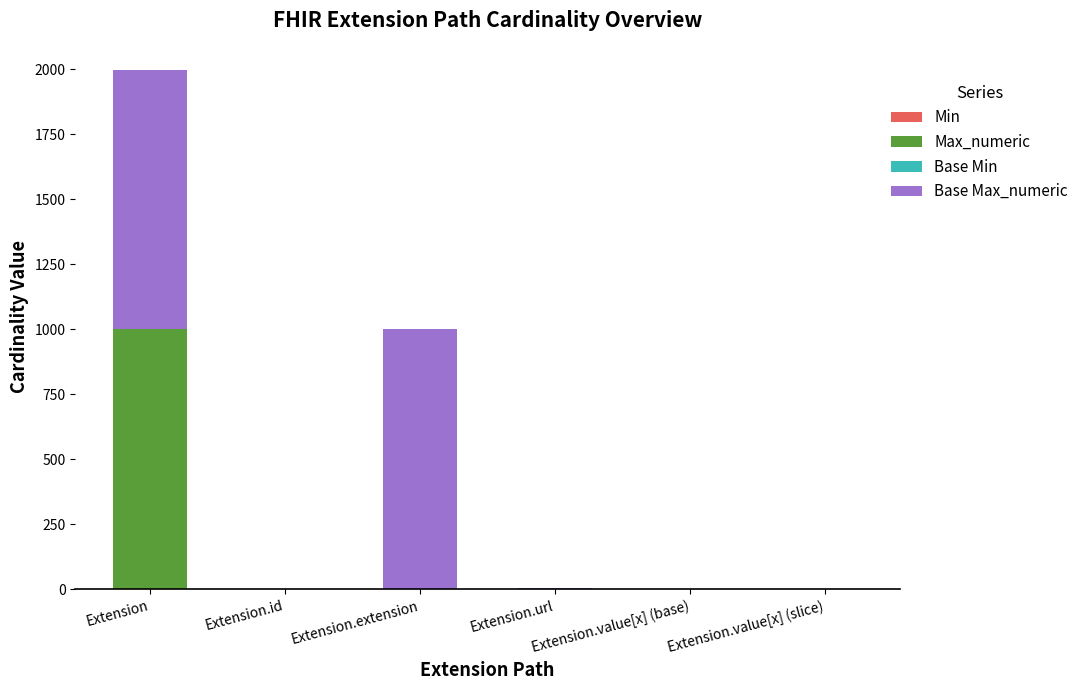

True or false: Base Min has a value of -1 at Extension.

False